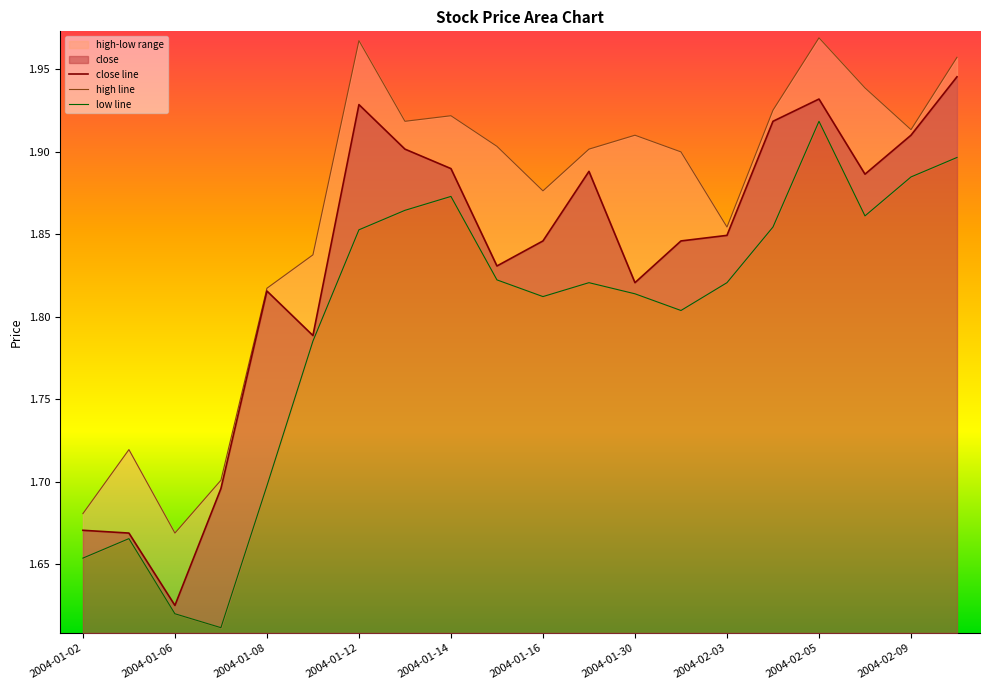

Rank the series by their average value, from highest to lowest.

high, close, low